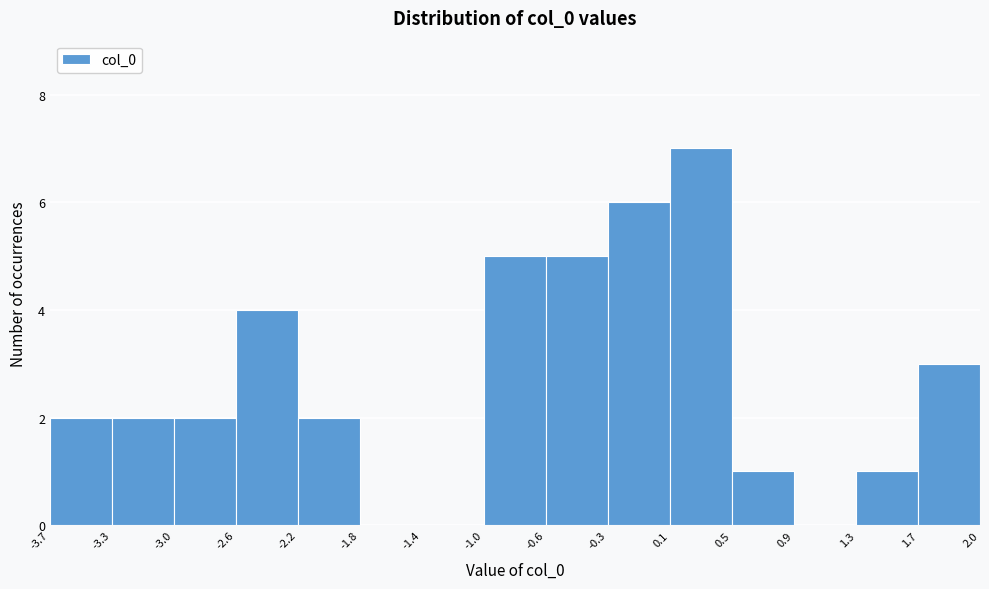

Over which range of the x-axis is the bar tallest?

0.1 to 0.5